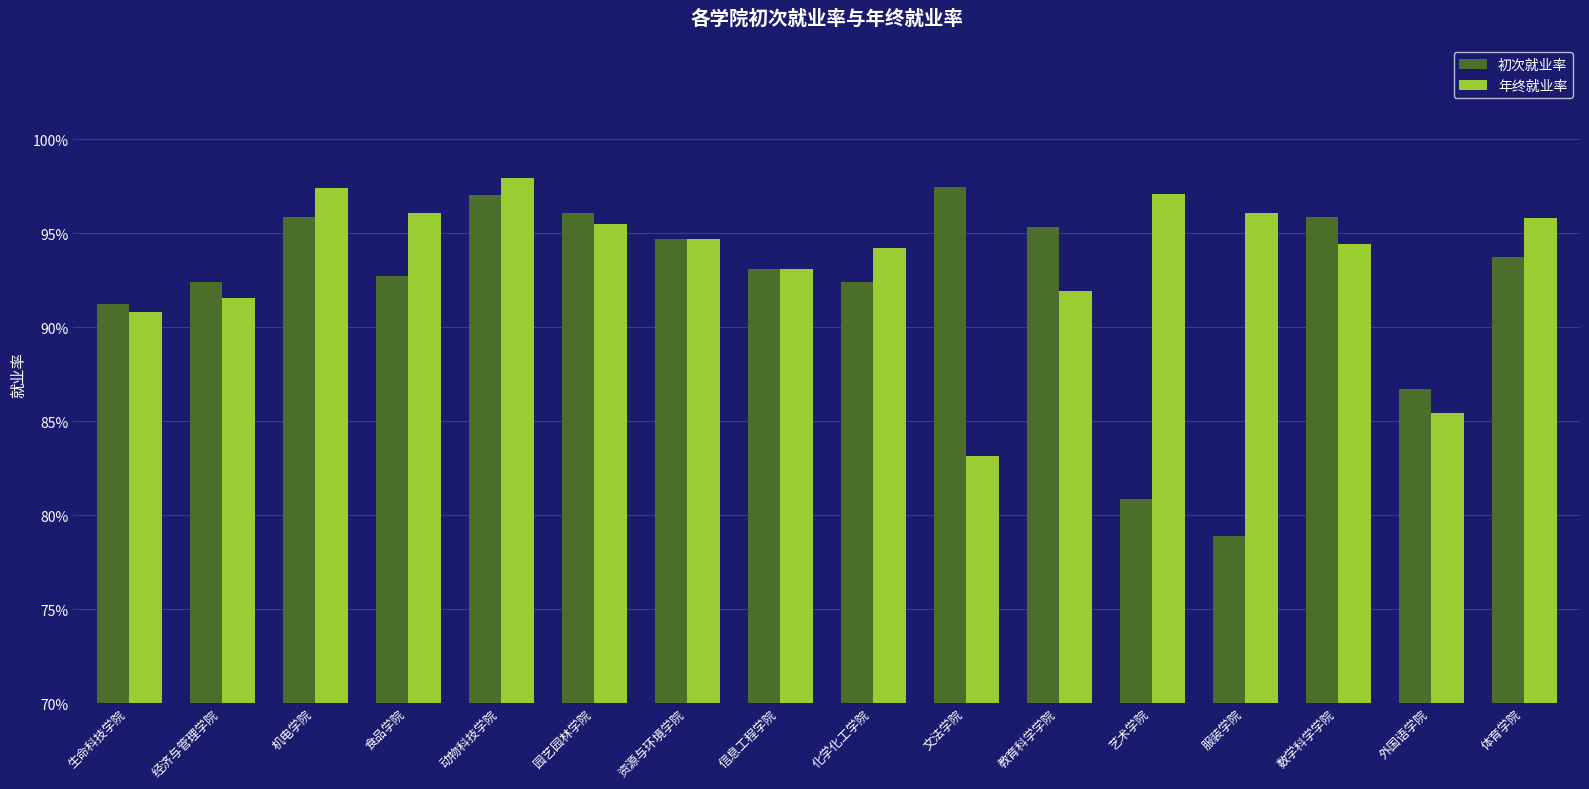

Reading left to right, transcribe all the data shown in this chart.

初次就业率: 生命科技学院=0.9	经济与管理学院=0.9	机电学院=1.0	食品学院=0.9	动物科技学院=1.0	园艺园林学院=1.0	资源与环境学院=0.9	信息工程学院=0.9	化学化工学院=0.9	文法学院=1.0	教育科学学院=1.0	艺术学院=0.8	服装学院=0.8	数学科学学院=1.0	外国语学院=0.9	体育学院=0.9
年终就业率: 生命科技学院=0.9	经济与管理学院=0.9	机电学院=1.0	食品学院=1.0	动物科技学院=1.0	园艺园林学院=1.0	资源与环境学院=0.9	信息工程学院=0.9	化学化工学院=0.9	文法学院=0.8	教育科学学院=0.9	艺术学院=1.0	服装学院=1.0	数学科学学院=0.9	外国语学院=0.9	体育学院=1.0